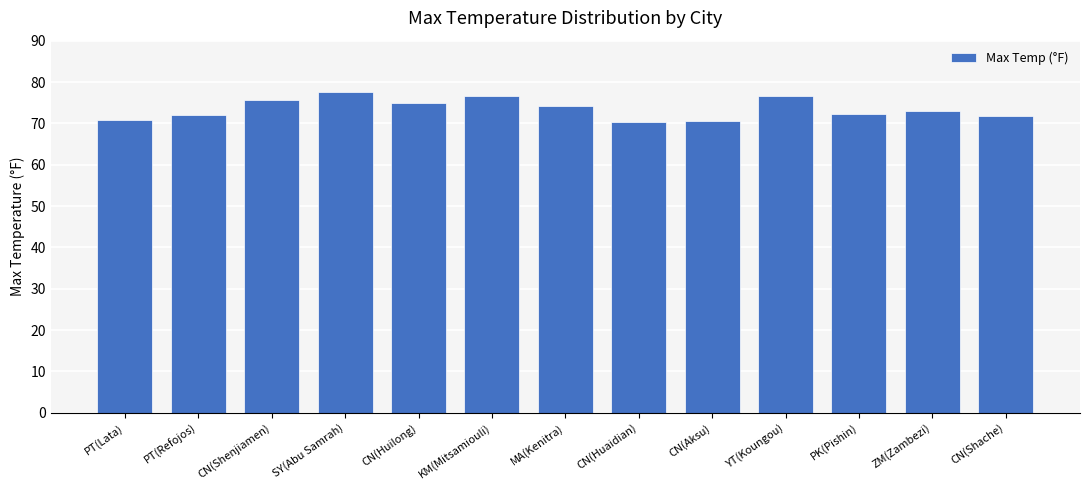

What is the sum of all values?

956.6